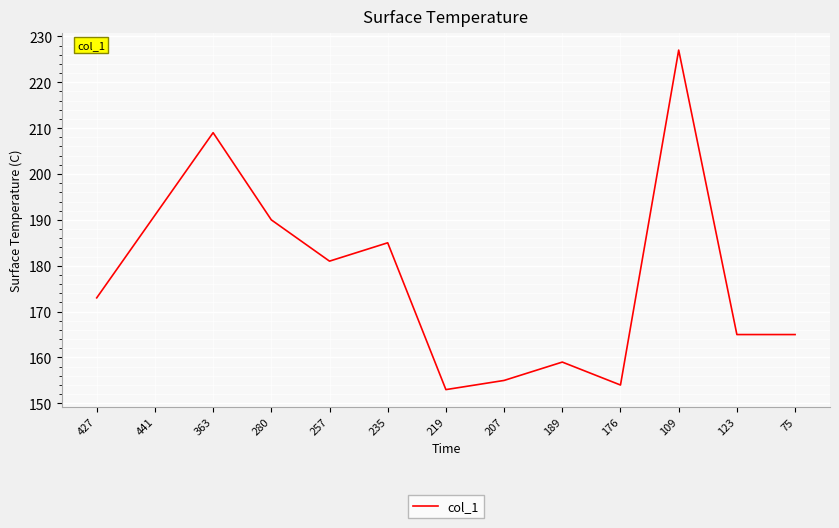

The value at 219 is 73. True or false?

False